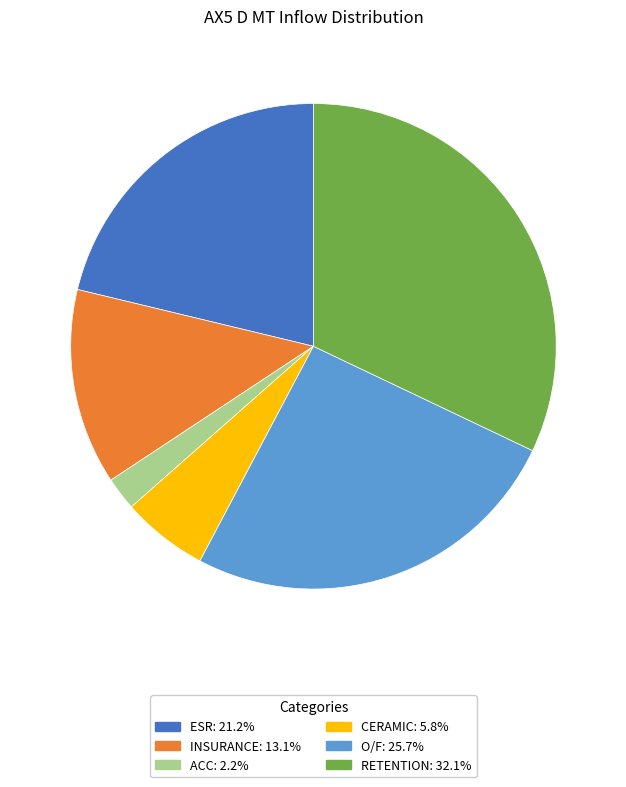

Is the sum of INSURANCE and ACC greater than half?

No